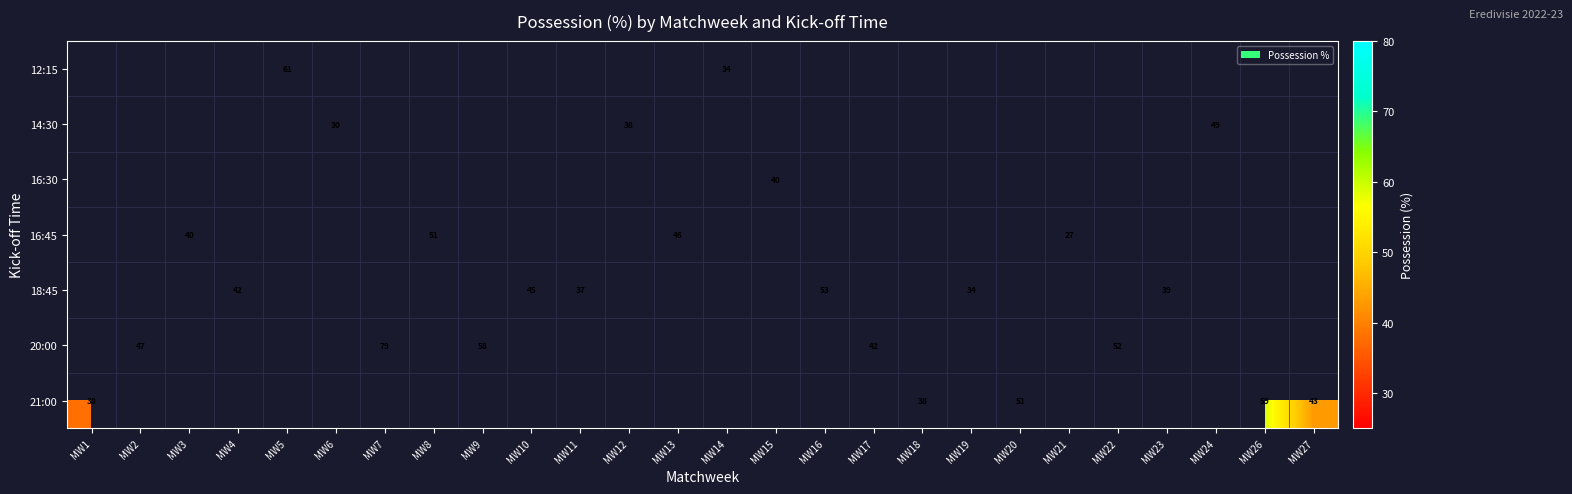

At how many categories does at least one series exceed 75?

1